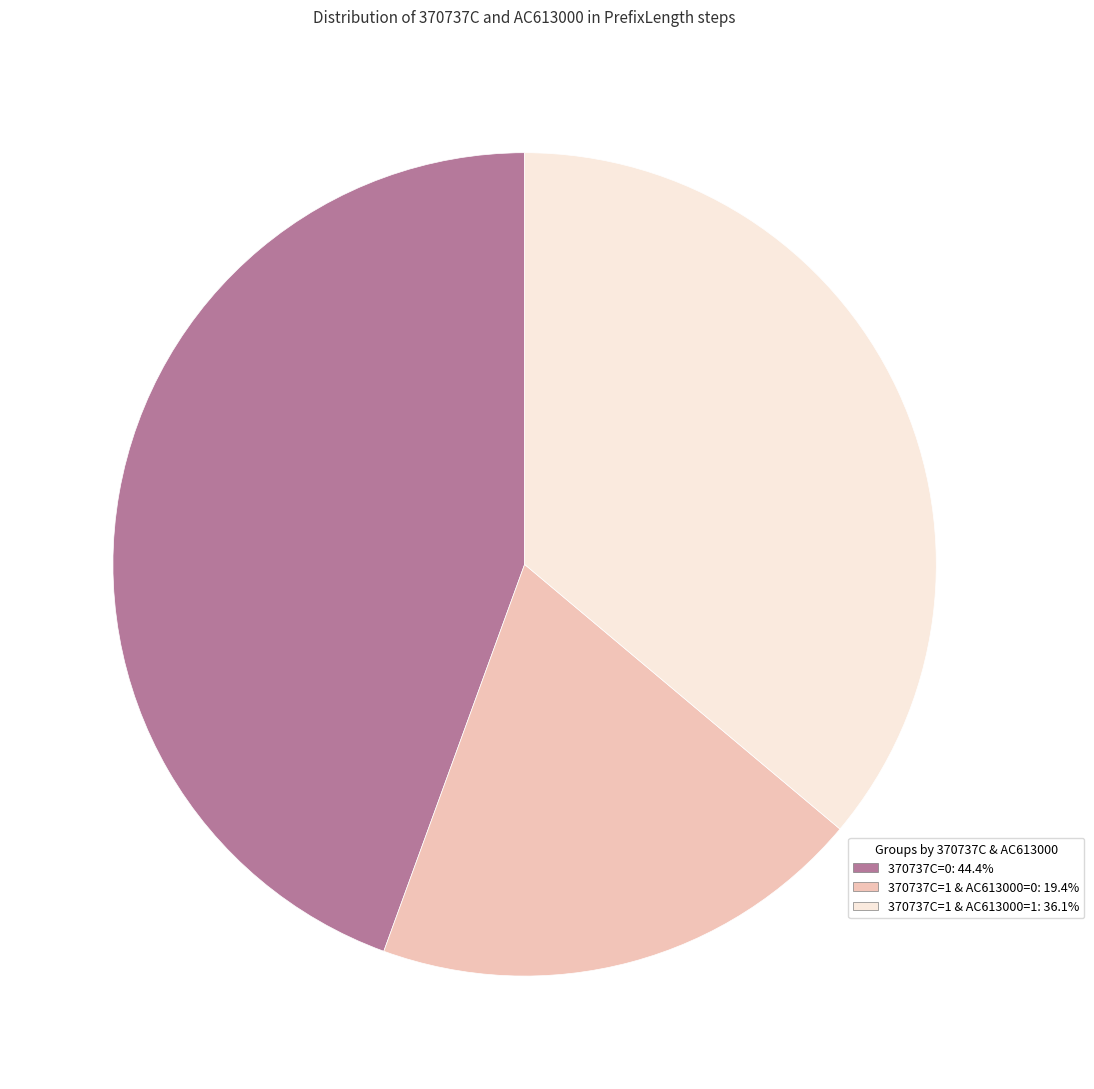

Does any single category account for the majority?

No